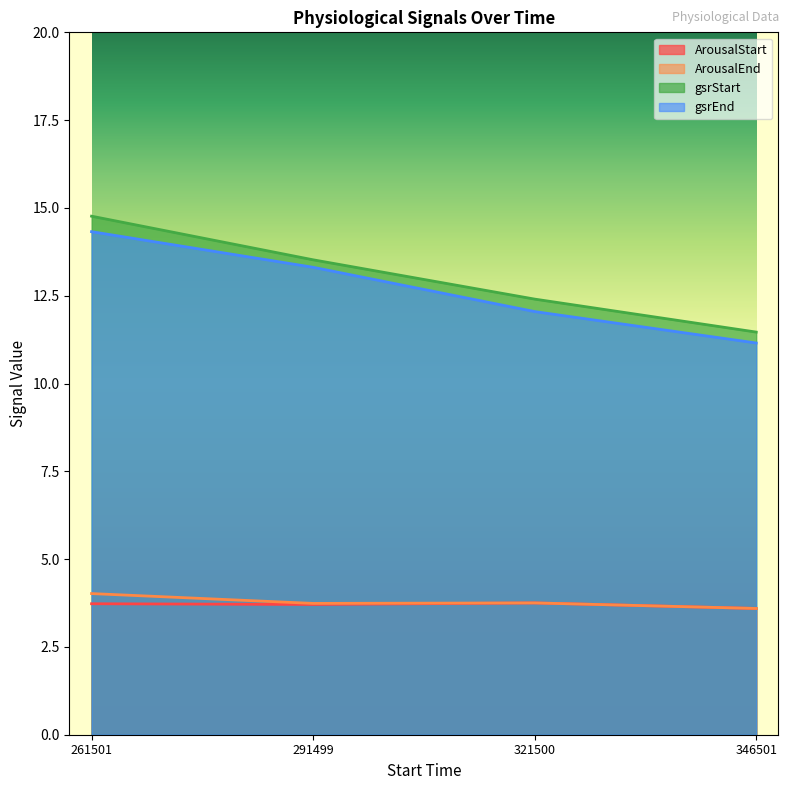

What is the difference between the maximum and minimum values in the gsrStart series?

3.3